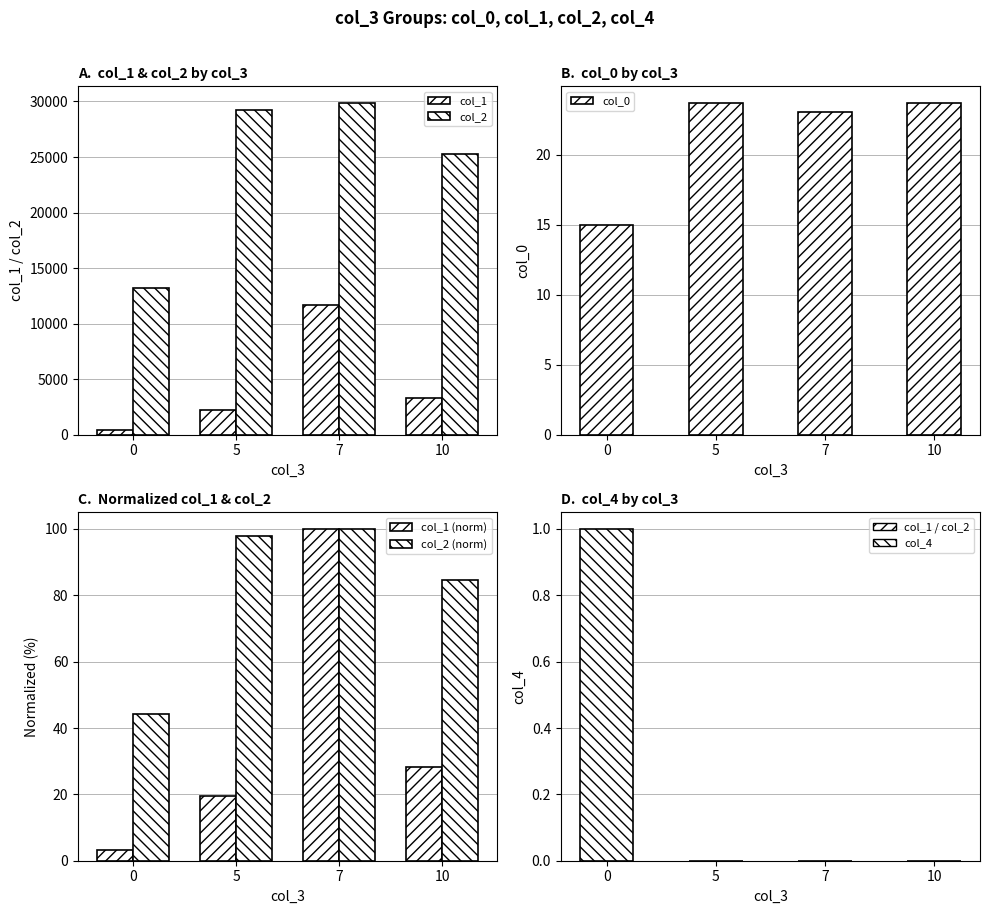

At how many categories does at least one series exceed 18143?

3